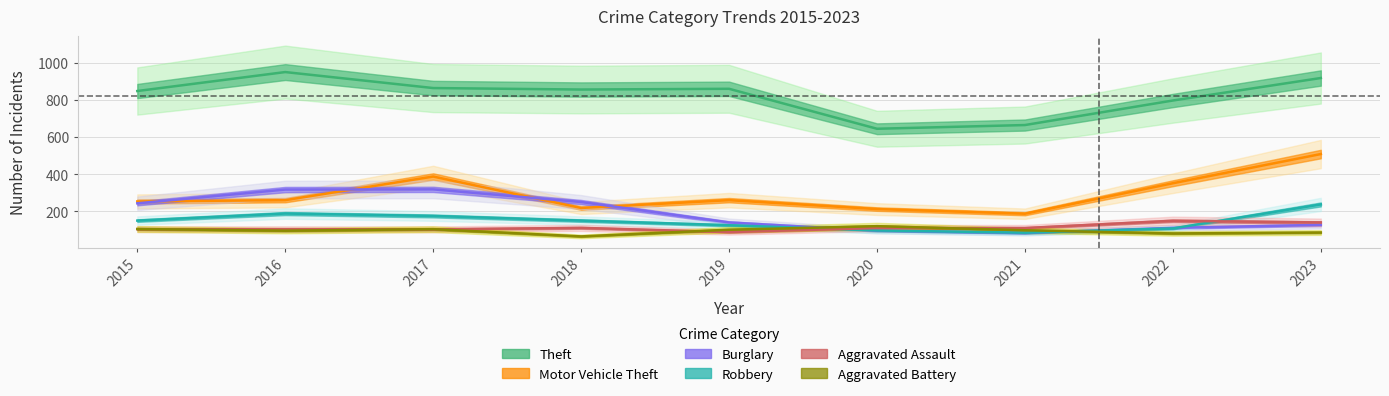

After their last crossing, which series has the higher values: Aggravated Battery or Burglary?

Burglary